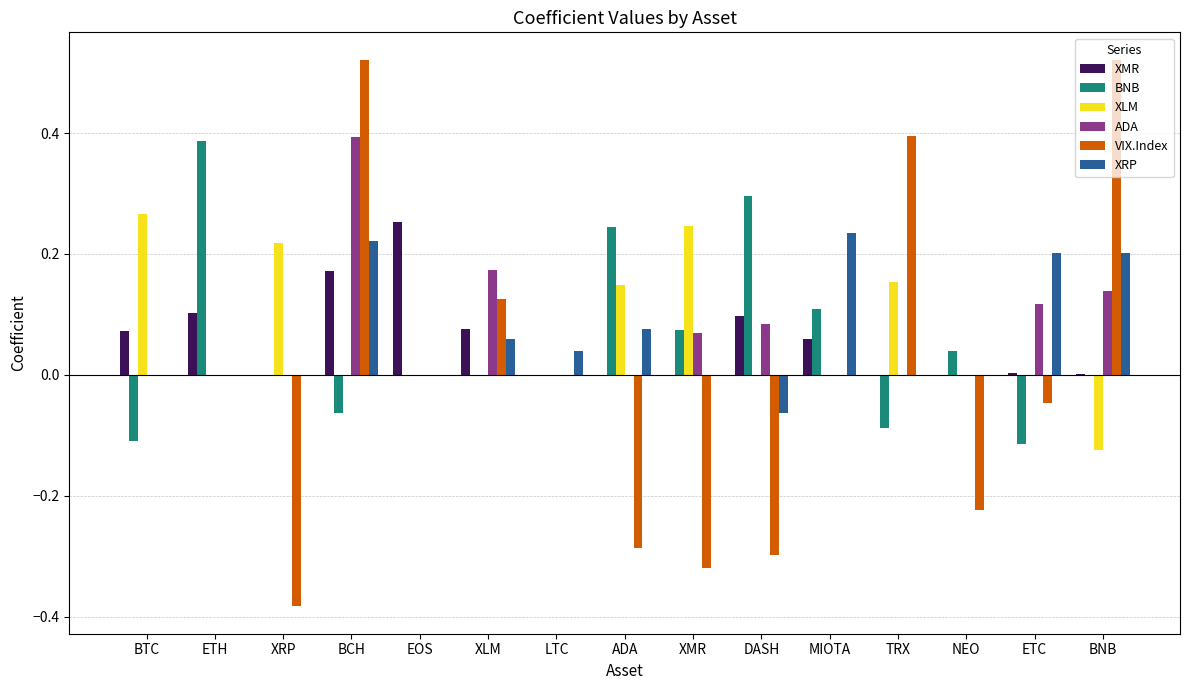

How many groups of bars are there?

15